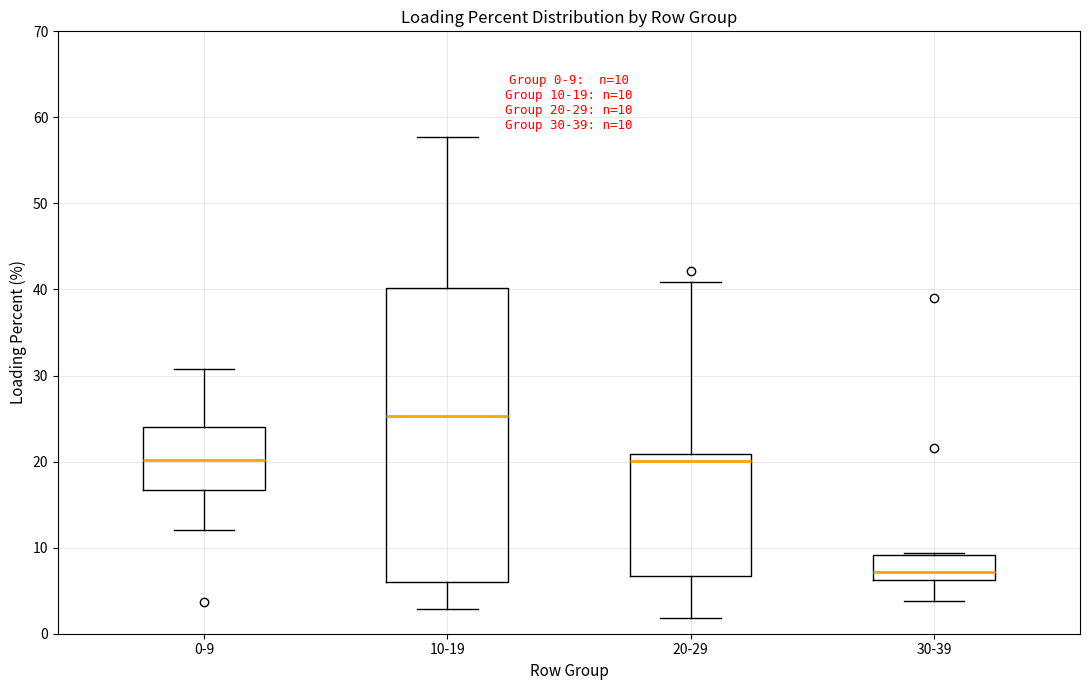

Which box's median line is the highest?

10-19